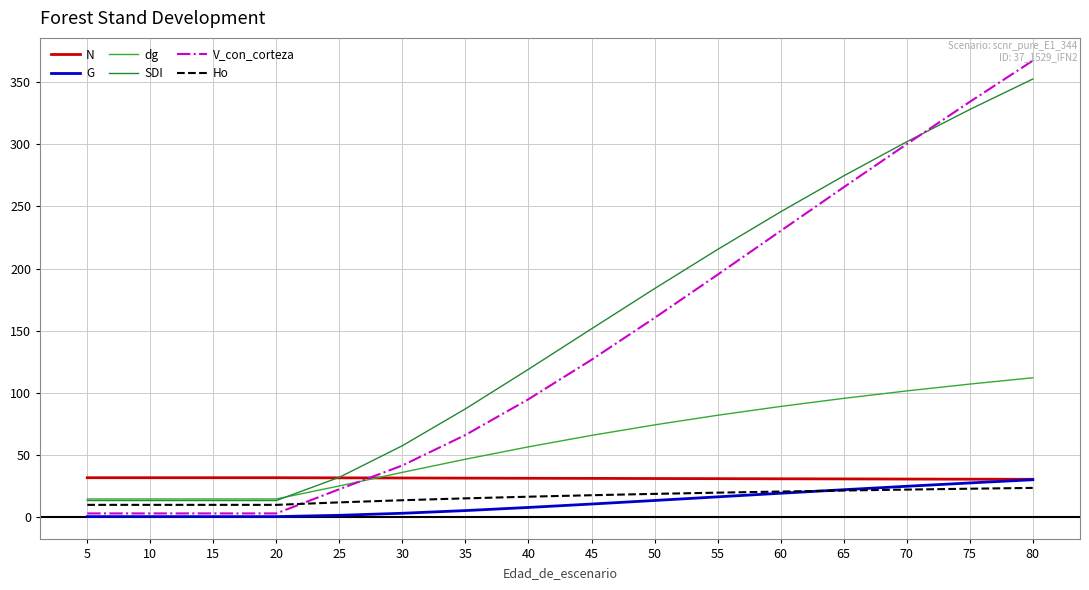

Rank the categories by SDI value from highest to lowest.

80, 75, 70, 65, 60, 55, 50, 45, 40, 35, 30, 25, 5, 10, 15, 20